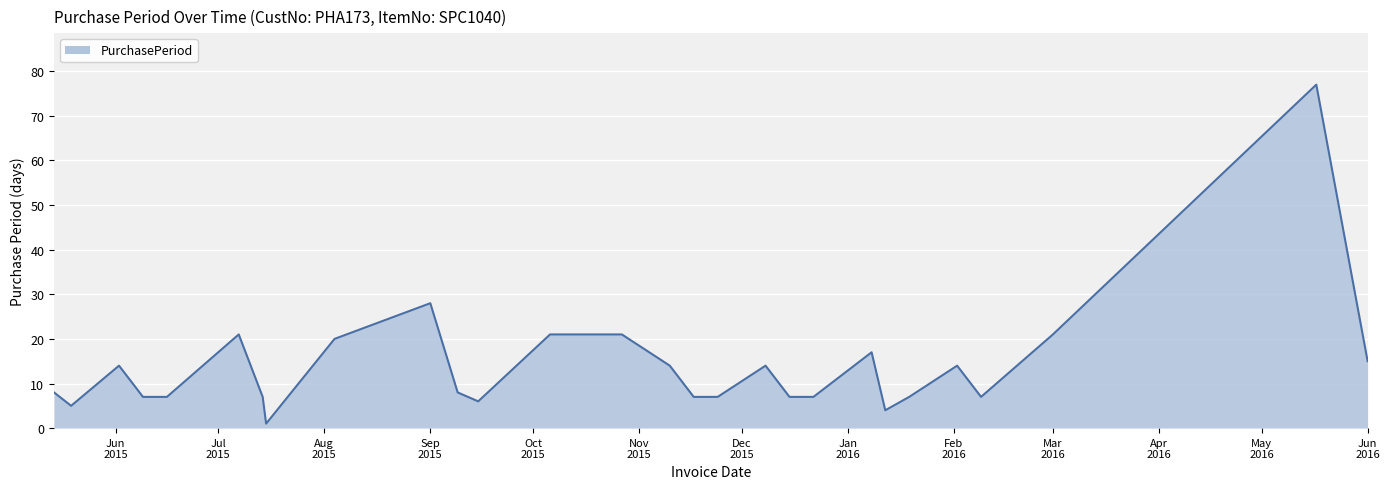

What is the difference between the maximum and minimum values?

76